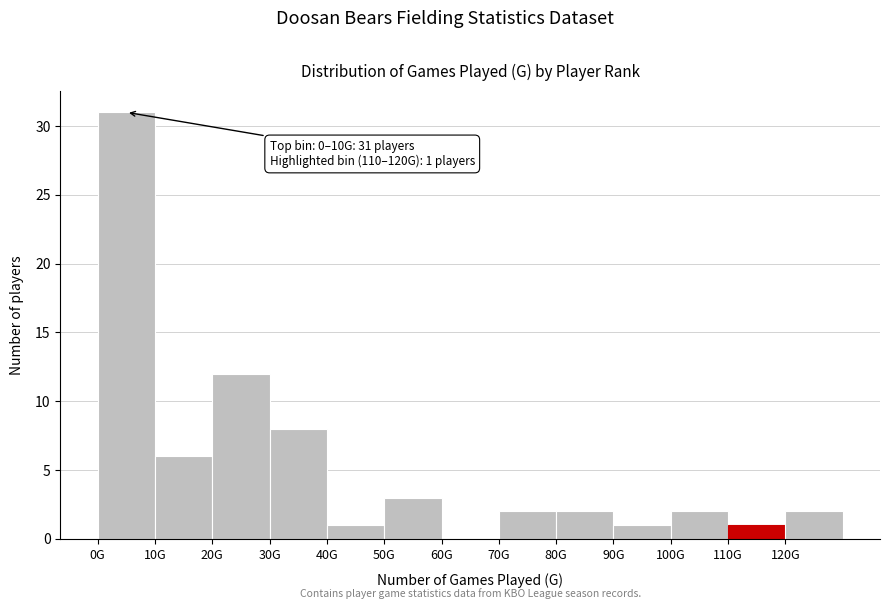

Reading left to right, list all the values displayed in this chart.

0G=31	10G=6	20G=12	30G=8	40G=1	50G=3	60G=0	70G=2	80G=2	90G=1	100G=2	110G=1	120G=2